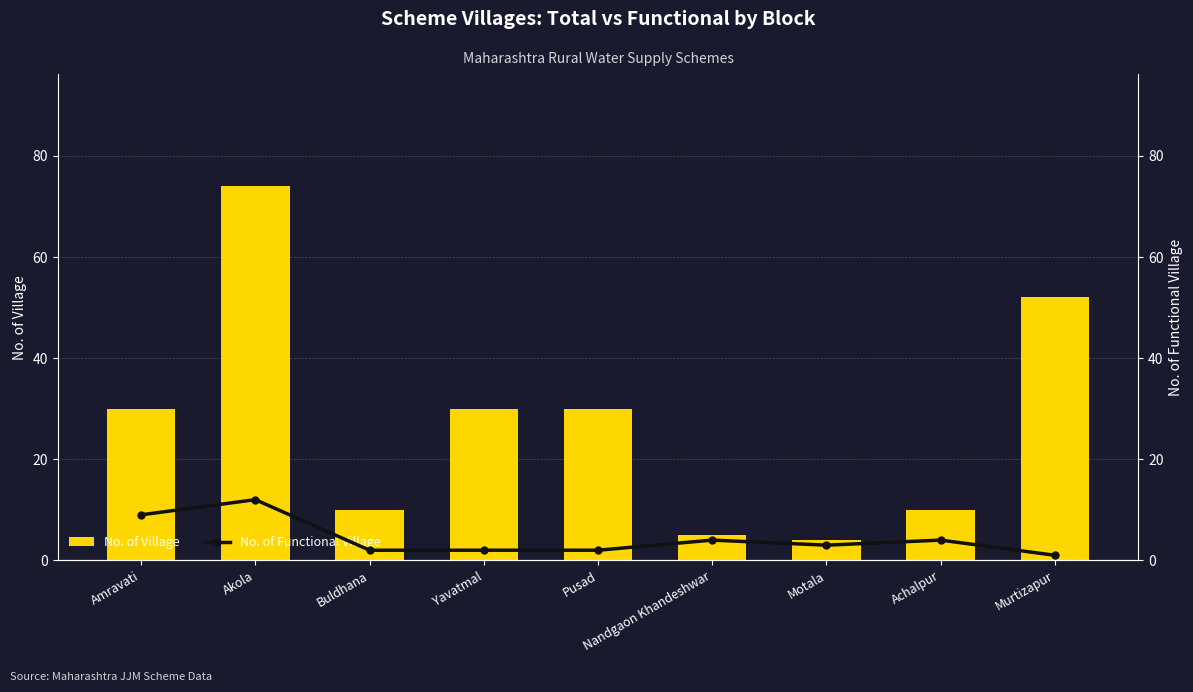

Count the number of data series in this chart.

2